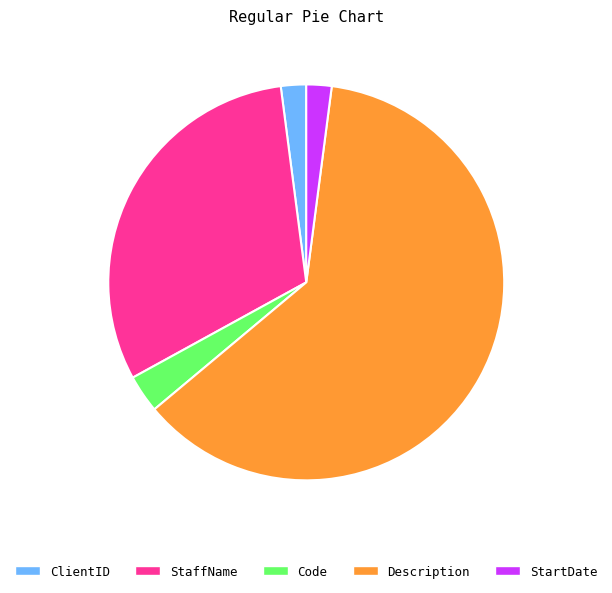

True or false: ClientID accounts for 2% of the total.

True